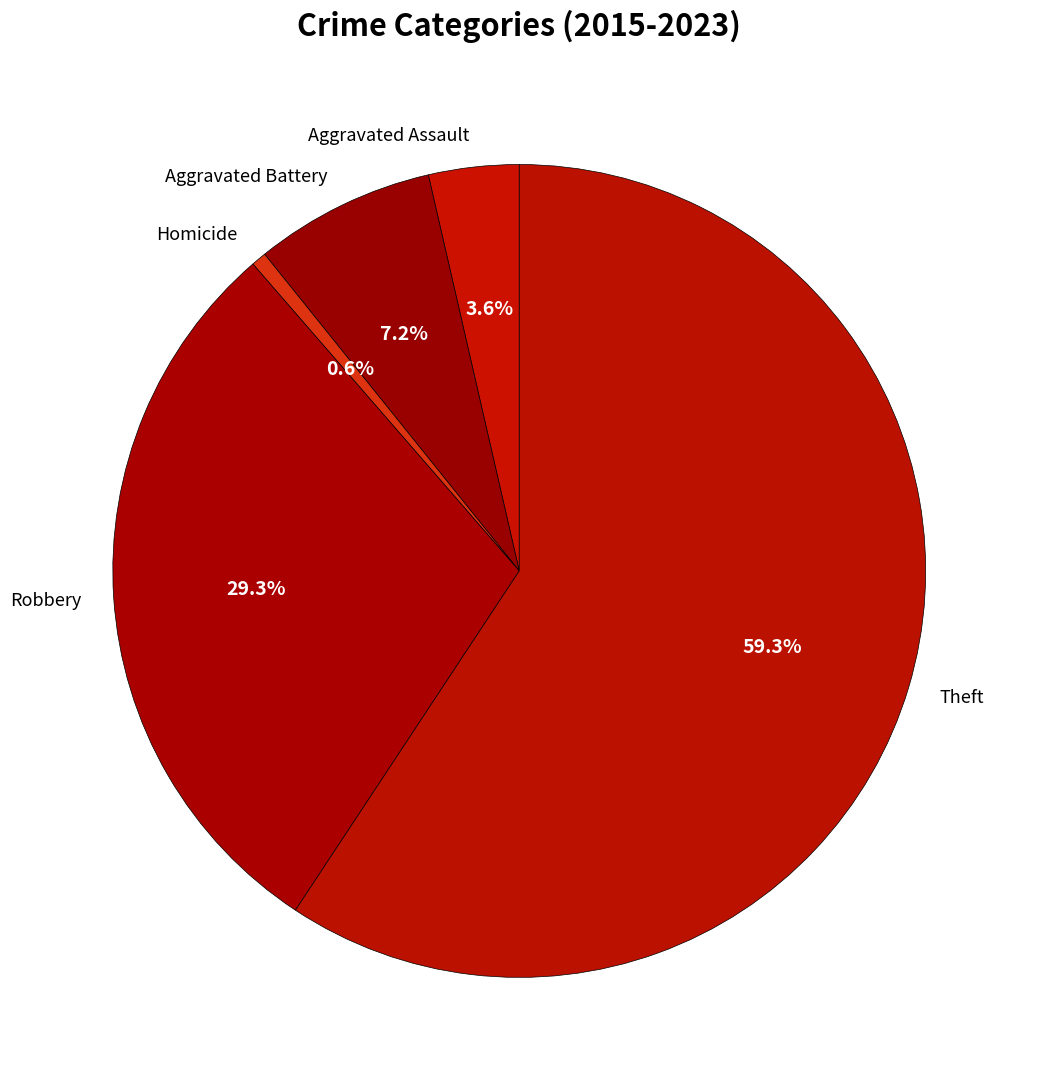

Is there a majority slice in this chart?

Yes